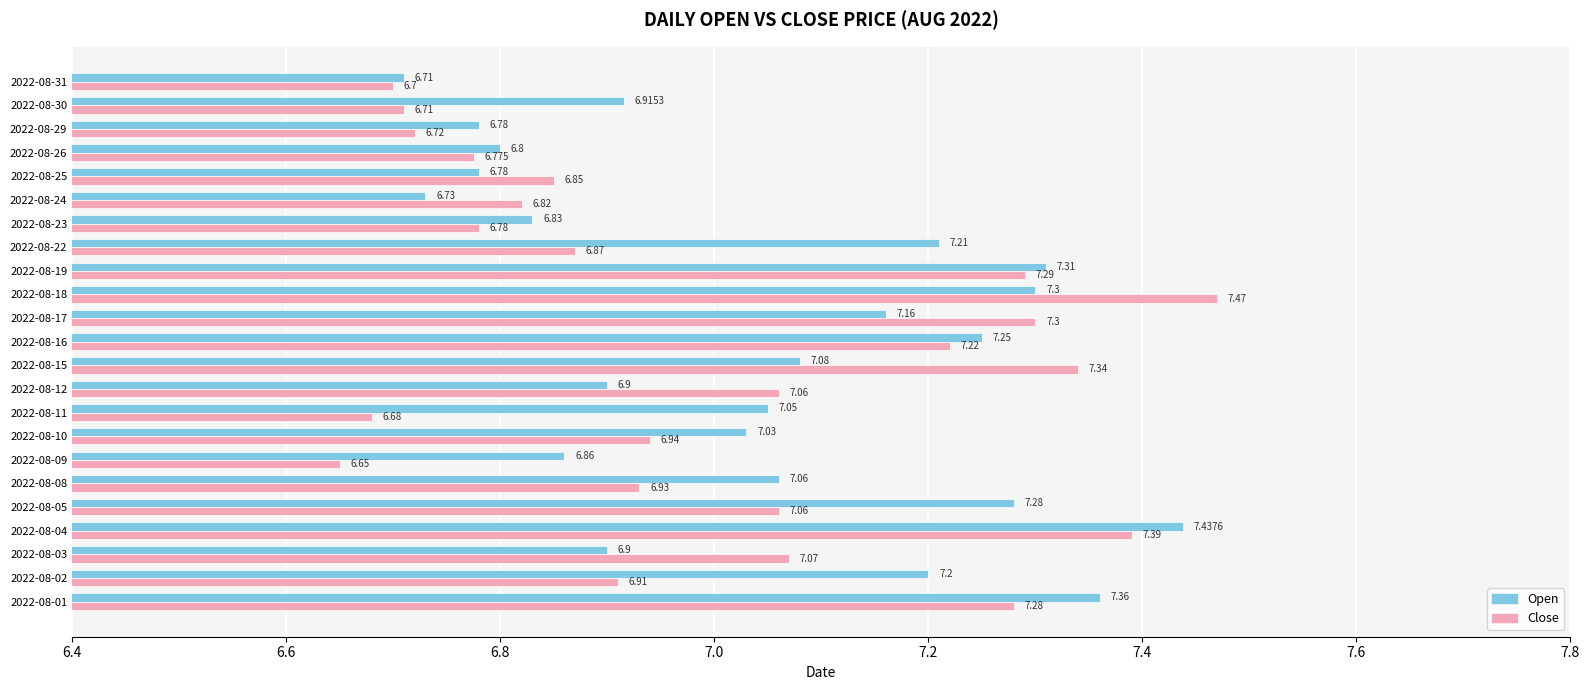

Which series has the largest total across all categories?

Open